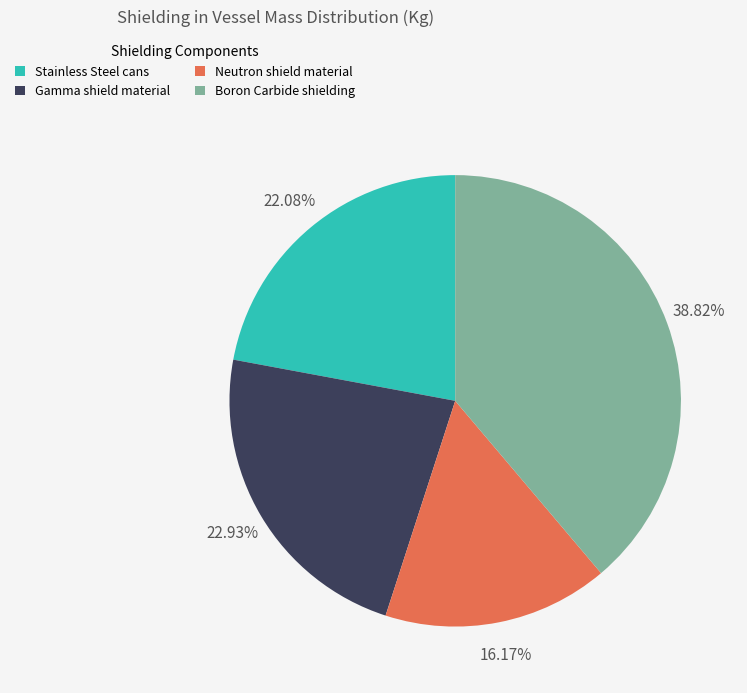

To the nearest percent, what is the combined percentage of Stainless Steel cans and Gamma shield material?

45%